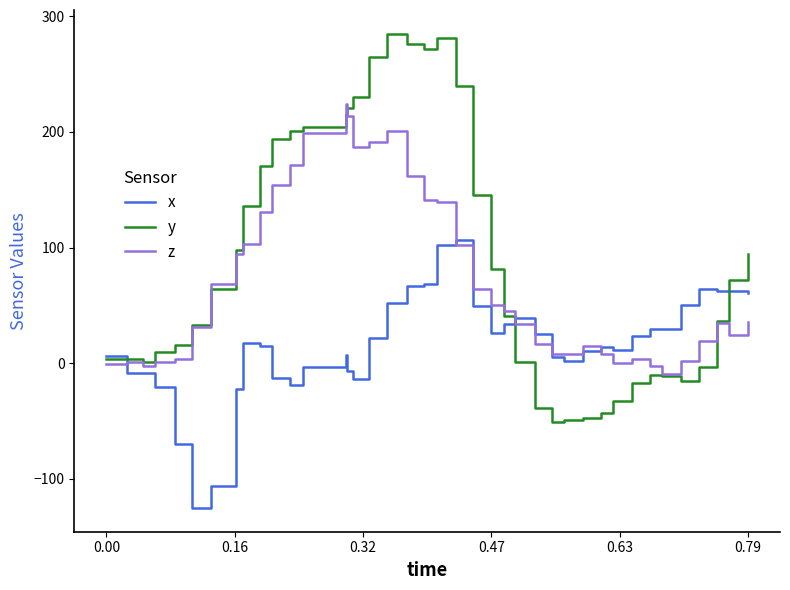

At how many categories does at least one series exceed 113?

15